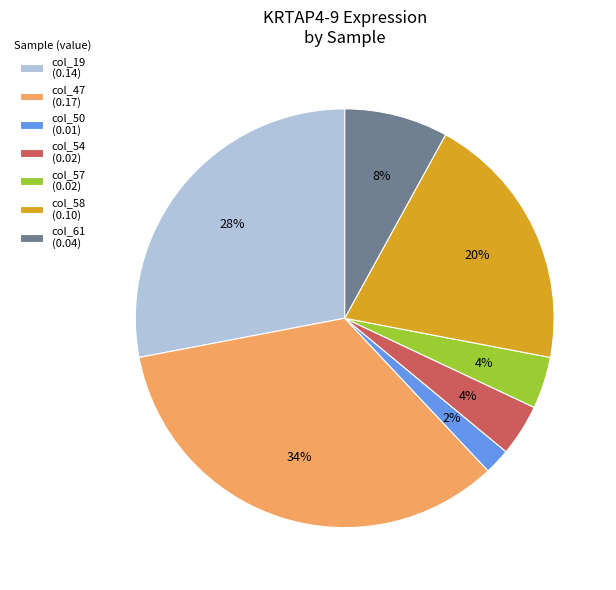

To the nearest percent, what is the combined percentage of col_19 and col_47?

62%